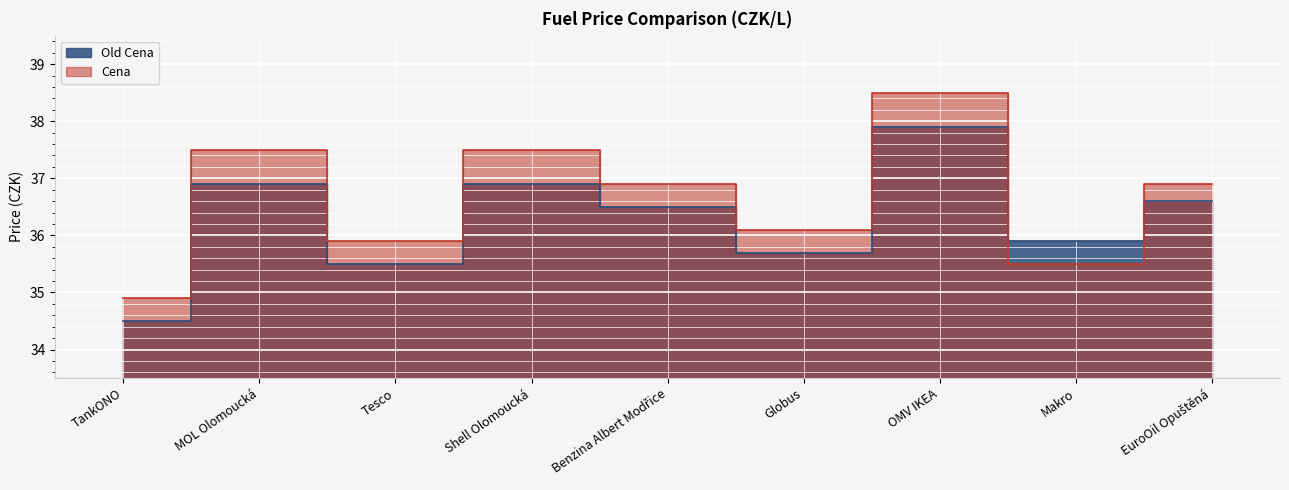

At how many categories does at least one series exceed 36?

6